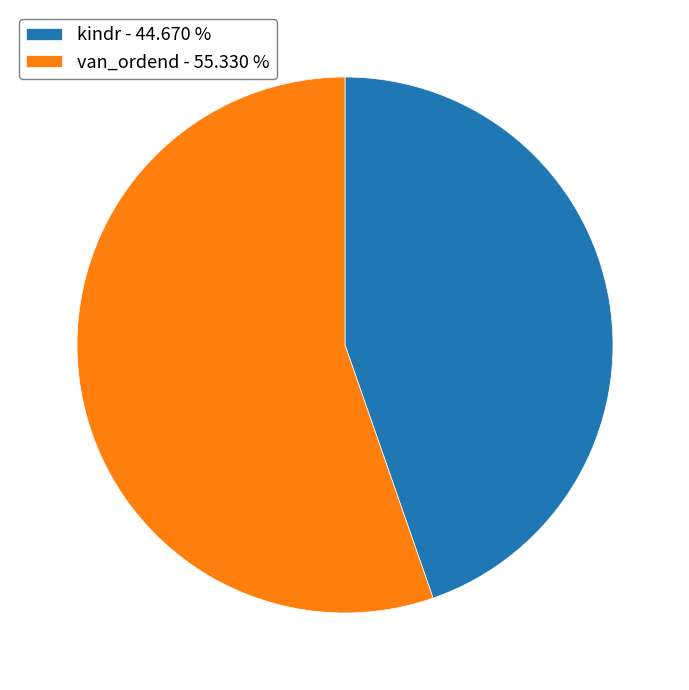

Which has a higher value, kindr - 44.670 % or van_ordend - 55.330 %?

van_ordend - 55.330 %